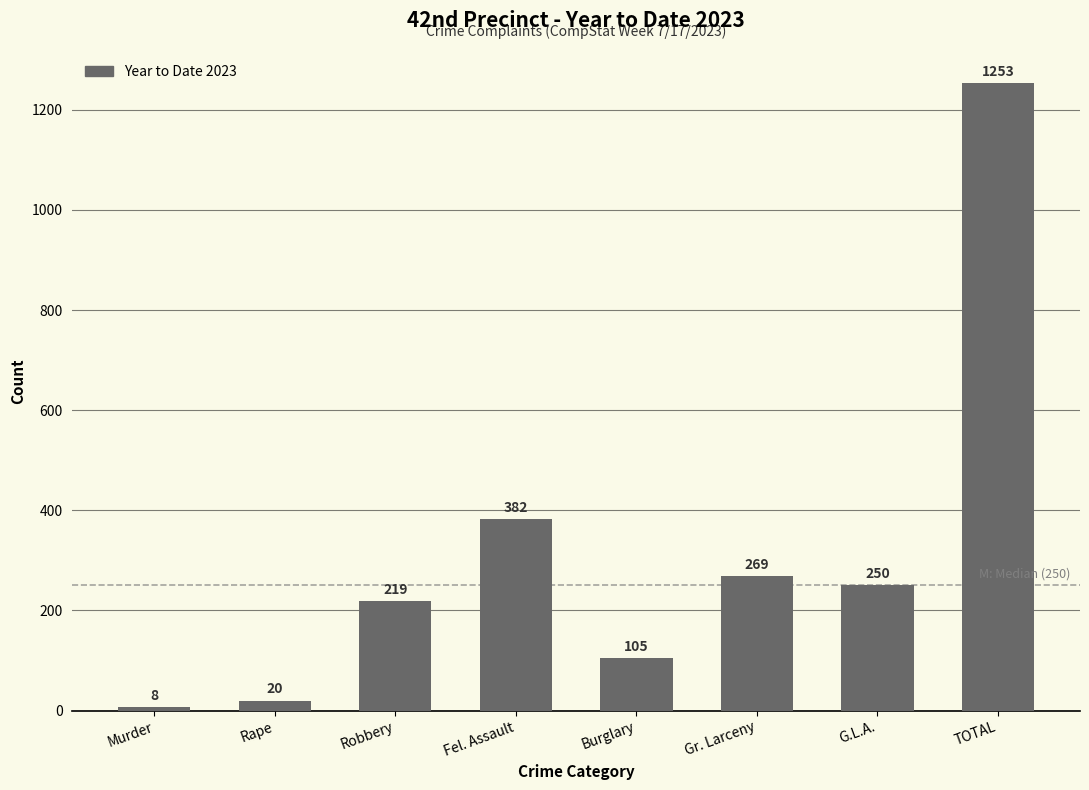

Reading right to left, list all the values displayed in this chart.

1253	250	269	105	382	219	20	8